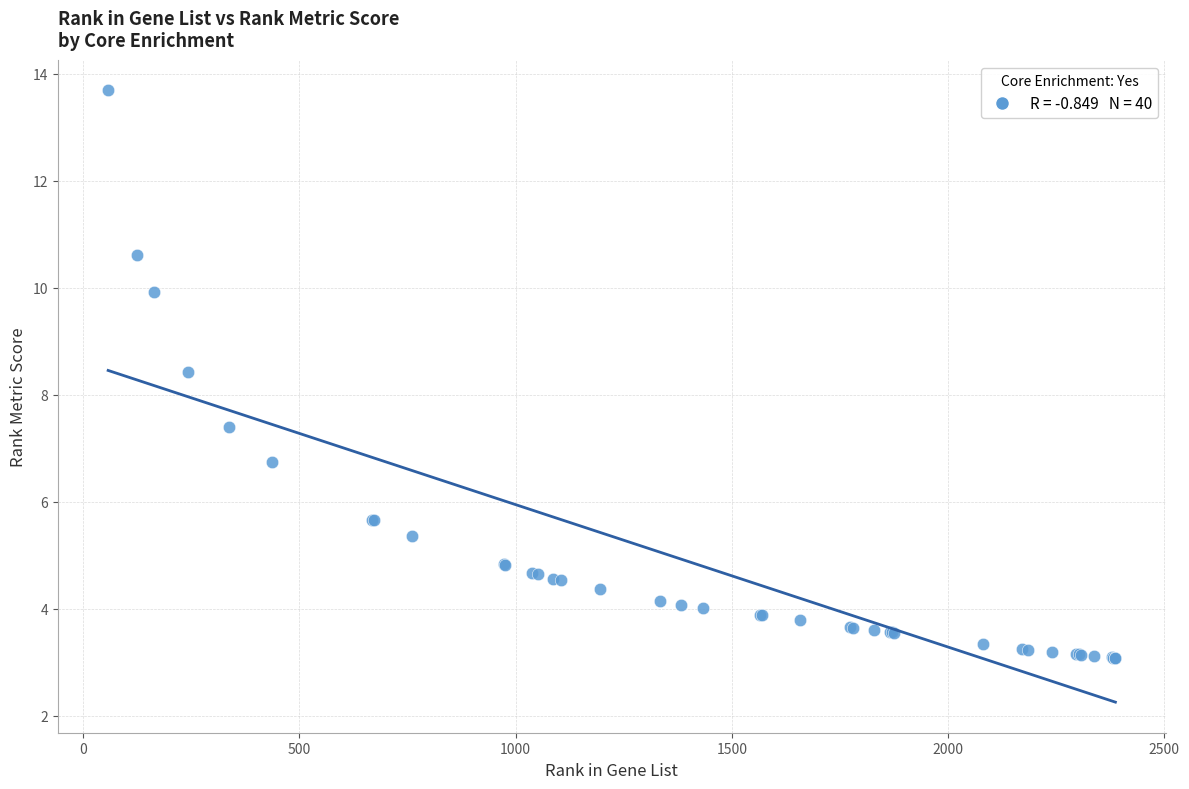

What Y value in the scatter plot is closest to 8?

8.4